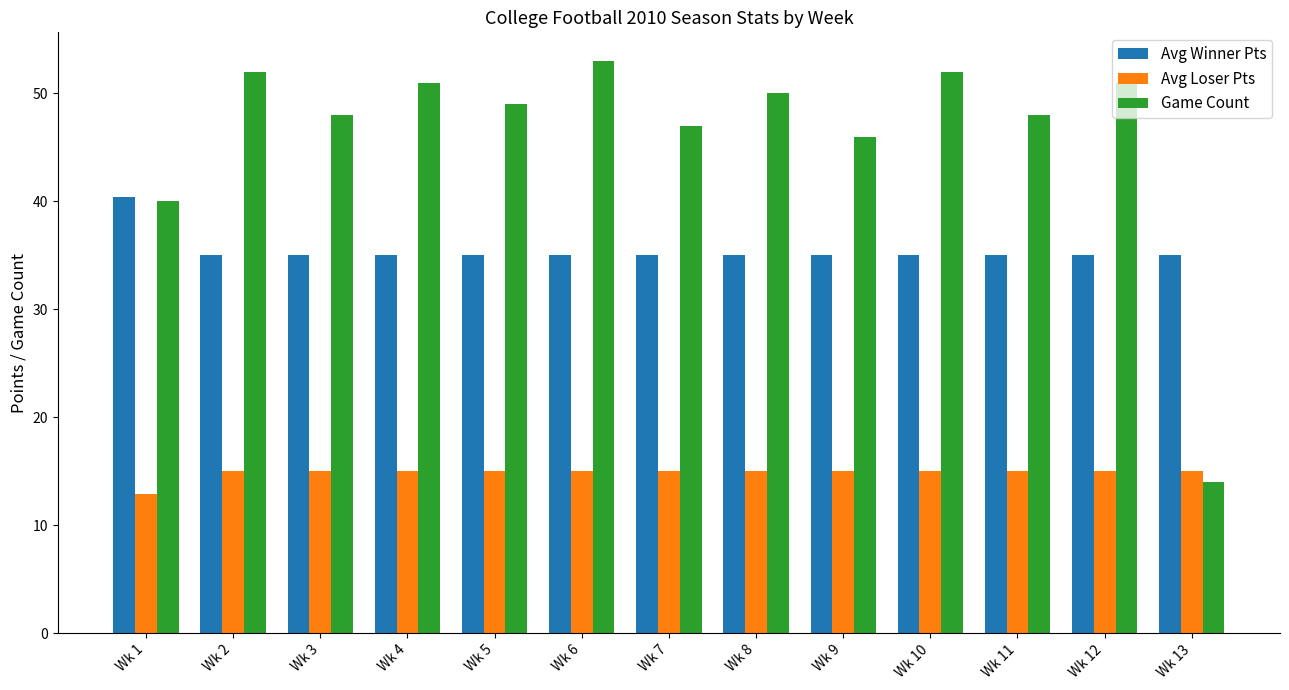

How many bars are there in each group?

3